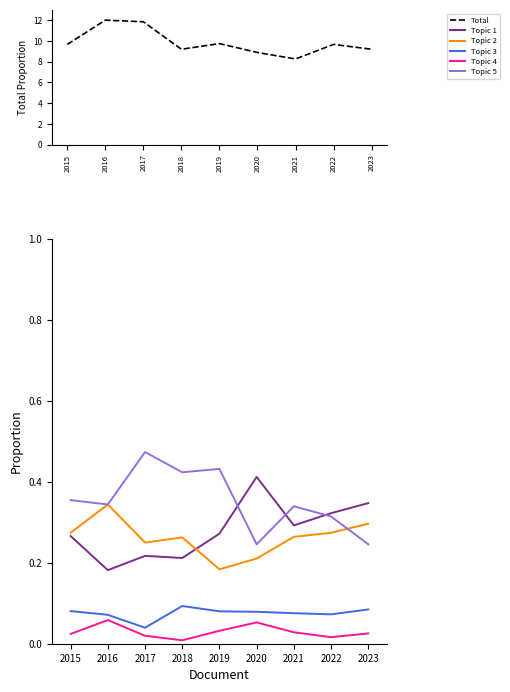

At which category does Aggravated Assault reach its first local valley?

2016